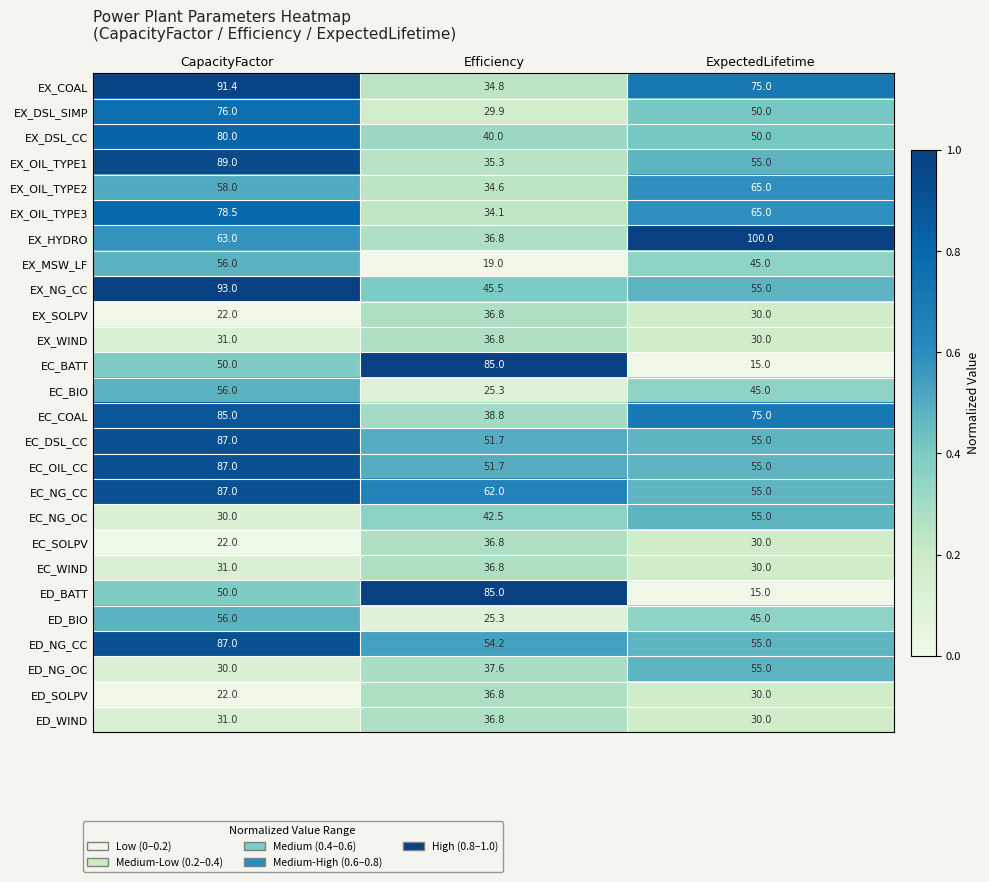

List the labels in order of EX_COAL value, smallest first.

Efficiency, ExpectedLifetime, CapacityFactor